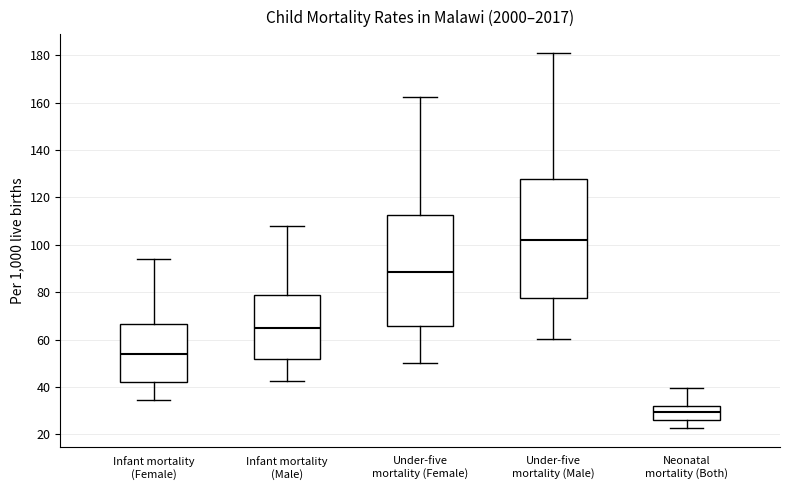

Reading left to right, read every box against the y-axis: the position of its median line, the range the box covers, and the ends of its whiskers. The values are not printed on the chart, so give them approximately, as read against the axis.

Infant mortality (Female): median 54, box 42 to 66, whiskers 34 to 94
Infant mortality (Male): median 64, box 52 to 78, whiskers 42 to 108
Under-five mortality (Female): median 88, box 66 to 112, whiskers 50 to 162
Under-five mortality (Male): median 102, box 78 to 128, whiskers 60 to 180
Neonatal mortality (Both): median 30, box 26 to 32, whiskers 22 to 40